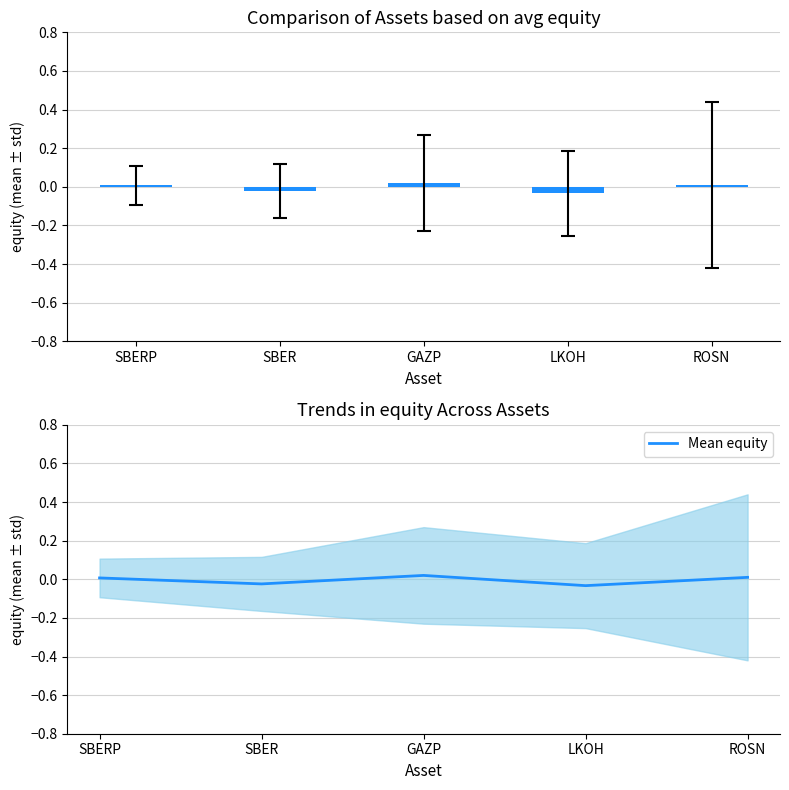

Rank the categories by value from highest to lowest.

GAZP, ROSN, SBERP, SBER, LKOH